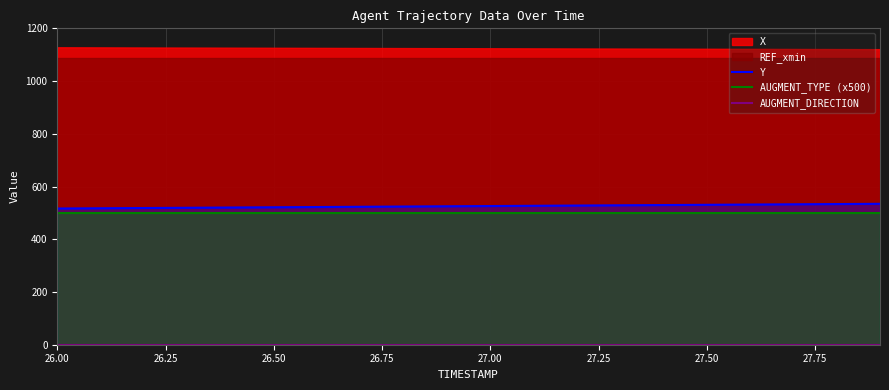

True or false: Y has a value of 521.3 at 26.50.

True